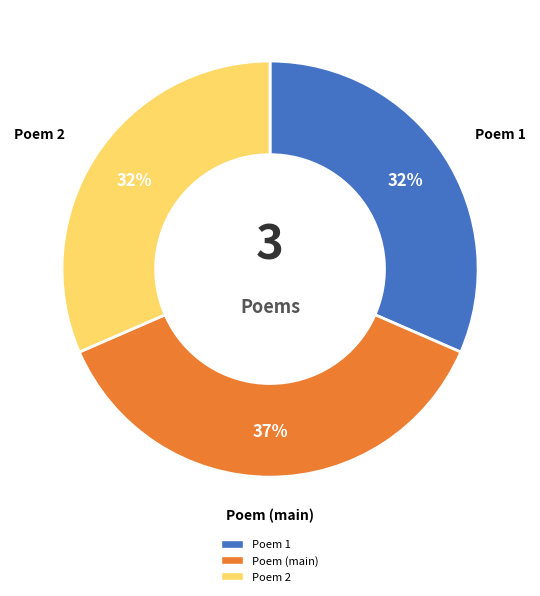

How many slices are in this pie chart?

3